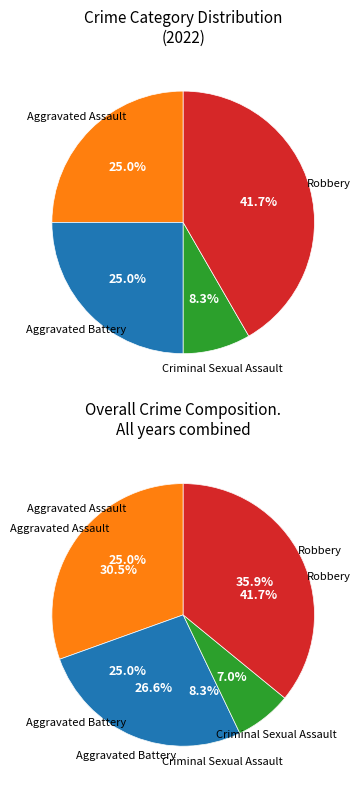

Is Aggravated Assault the majority of the pie?

No